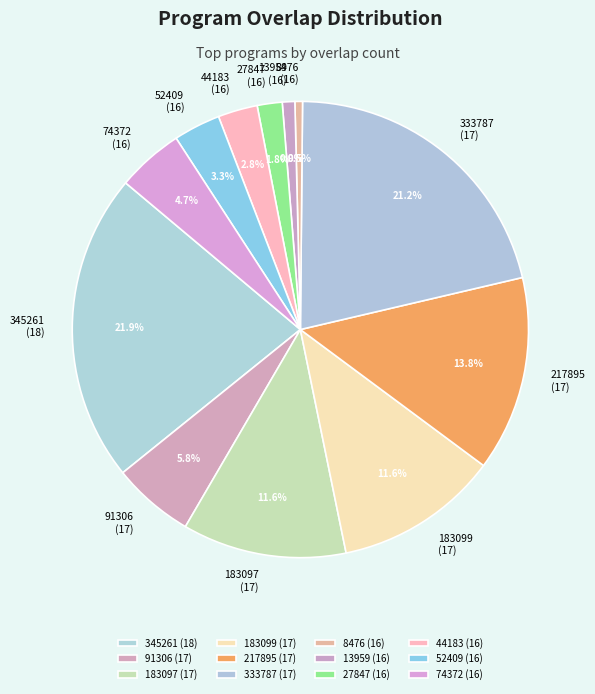

Does 345261 (18) account for over 50% of the chart?

No